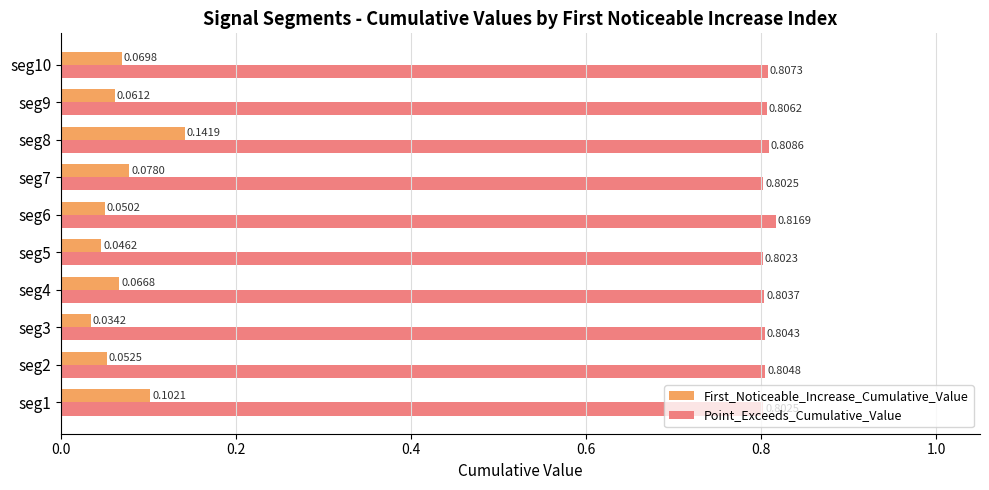

What is the sum of all First_Noticeable_Increase_Cumulative_Value values?

0.7